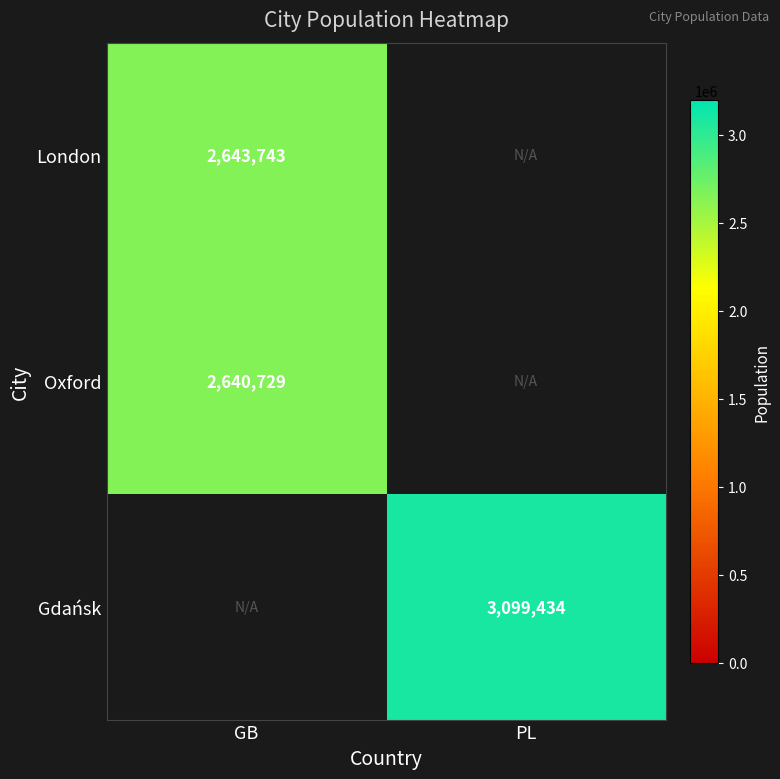

Is it true that Oxford equals 2640729 at GB?

True